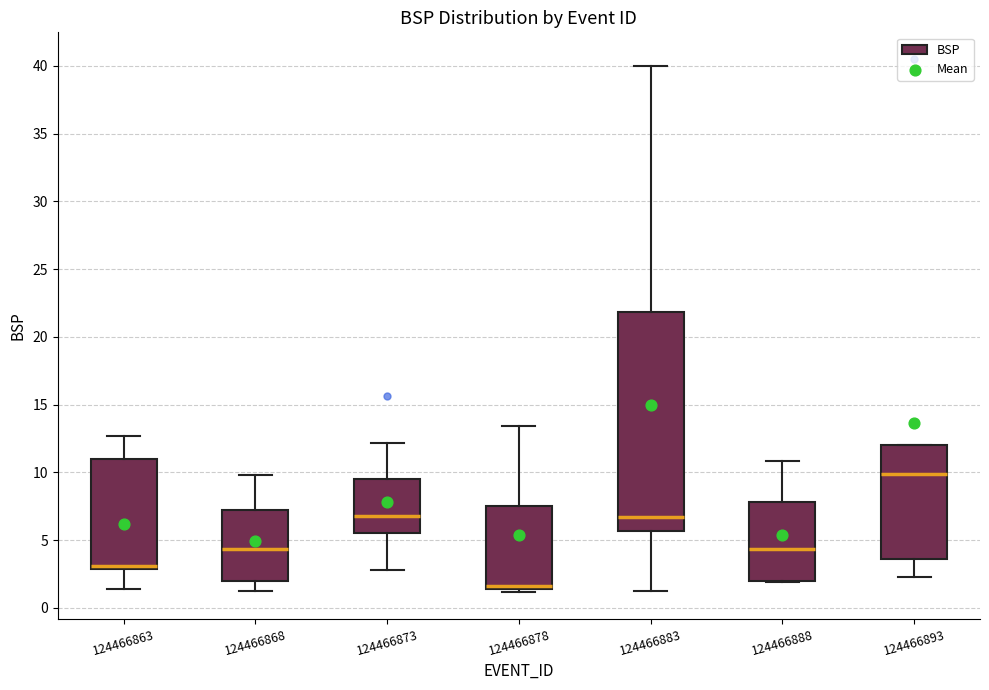

Where is the upper edge of the box at x = 124466873 on the y-axis? The values are not printed on the chart, so give them approximately, as read against the axis.

9.5